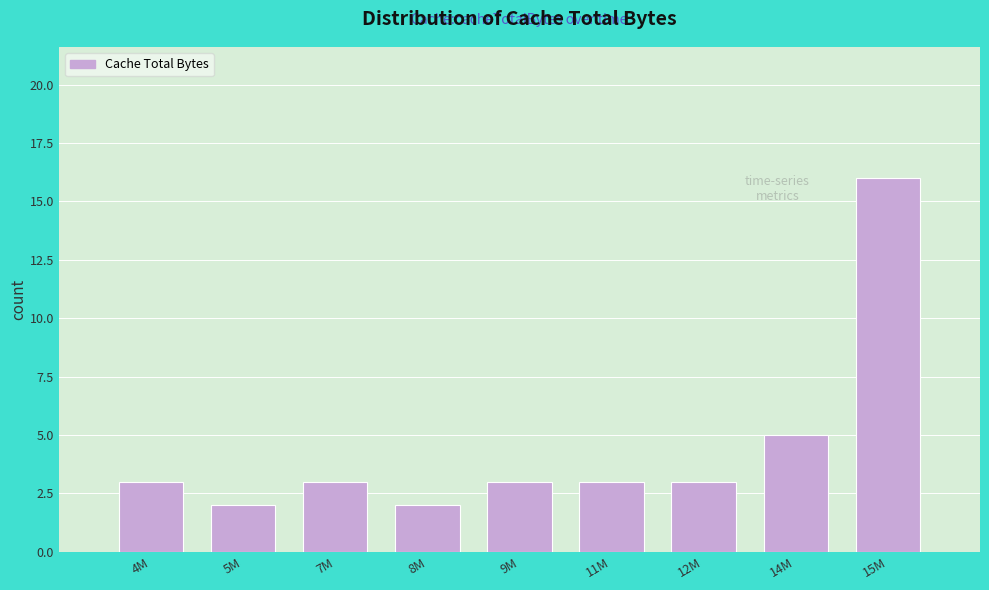

Reading right to left, list all the values displayed in this chart.

16	5	3	3	3	2	3	2	3